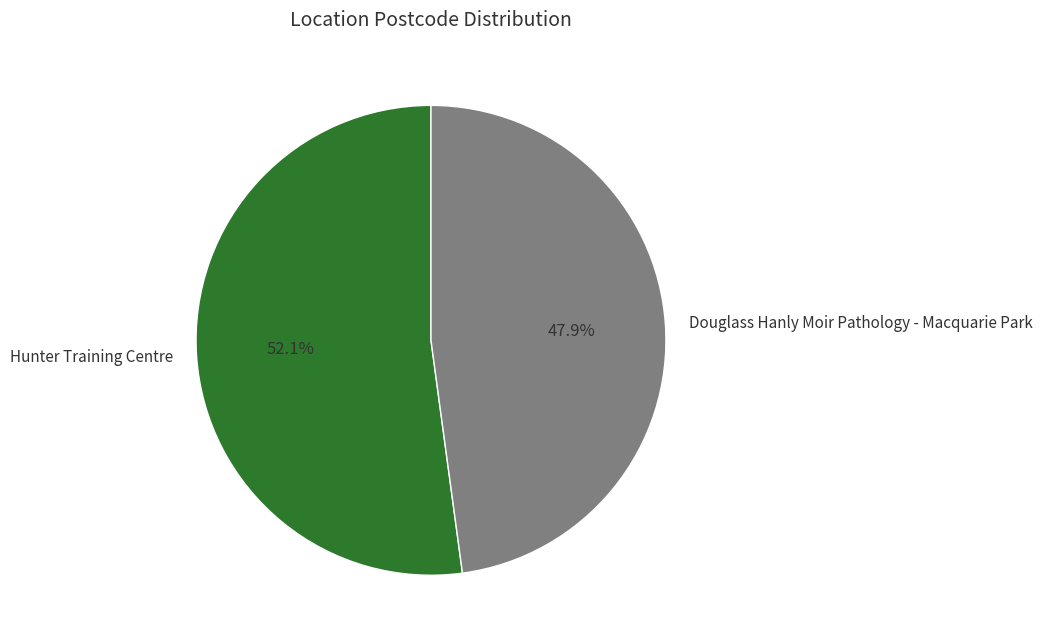

True or false: Hunter Training Centre accounts for 61% of the total.

False